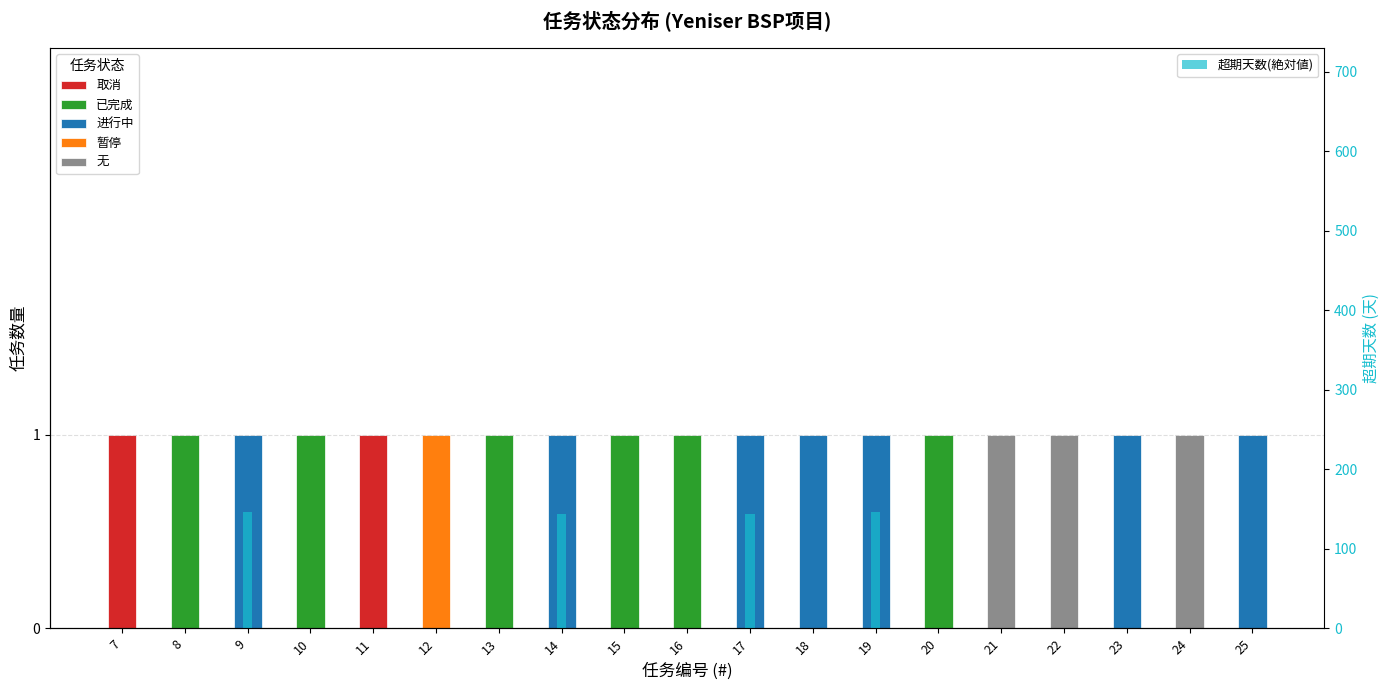

List the labels in order of value, smallest first.

7, 8, 10, 11, 12, 13, 15, 16, 18, 20, 21, 22, 23, 24, 25, 14, 17, 9, 19